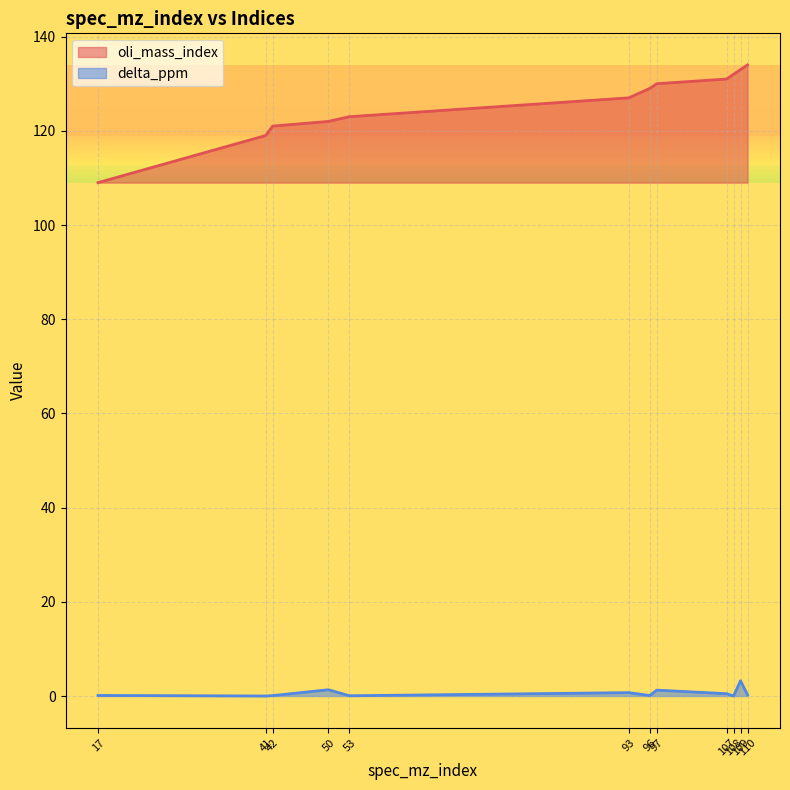

How many lines are shown in the chart?

2